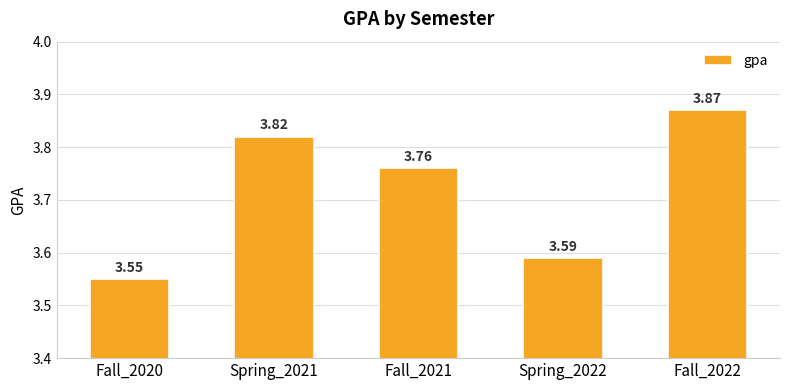

Approximately how many times larger is the value at Fall_2020 compared to Fall_2022?

0.9